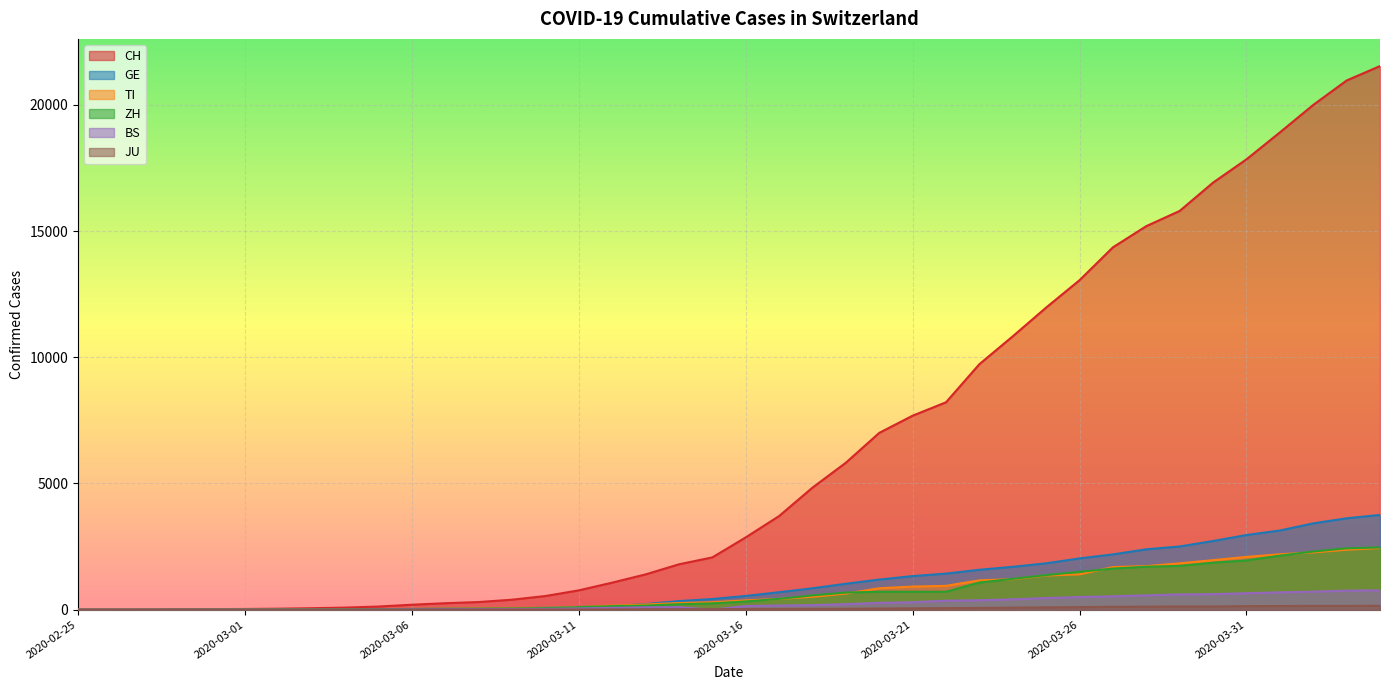

Reading left to right, what are all the values shown in this chart?

CH: 0	2	6	13	23	29	40	59	83	125	197	257	303	396	542	766	1072	1398	1798	2072	2864	3710	4836	5823	7005	7686	8217	9727	10831	11970	13054	14356	15195	15798	16920	17842	18908	19997	20965	21536
GE: 0	1	1	4	8	9	10	13	14	17	25	38	40	56	76	109	150	222	340	423	544	692	848	1027	1194	1331	1430	1582	1699	1837	2033	2190	2393	2505	2721	2958	3137	3420	3621	3754
TI: 0	1	1	1	2	2	4	8	13	25	28	41	49	61	75	108	163	206	265	293	368	426	511	638	849	916	945	1162	1209	1354	1401	1688	1727	1837	1962	2091	2195	2271	2377	2442
ZH: 0	0	2	2	6	7	10	13	15	23	29	34	40	49	62	101	140	163	218	250	326	429	568	679	711	711	711	1075	1223	1370	1502	1629	1703	1735	1861	1952	2141	2305	2433	2466
BS: 0	0	1	1	1	1	1	3	3	8	15	21	24	28	33	49	73	92	100	0	143	164	181	220	270	297	356	374	410	462	501	530	569	605	617	653	687	714	754	767
JU: 0	0	1	1	1	1	1	2	2	4	4	5	5	7	7	7	12	17	18	19	25	29	32	36	44	54	61	69	82	92	100	114	119	127	128	140	145	149	149	154